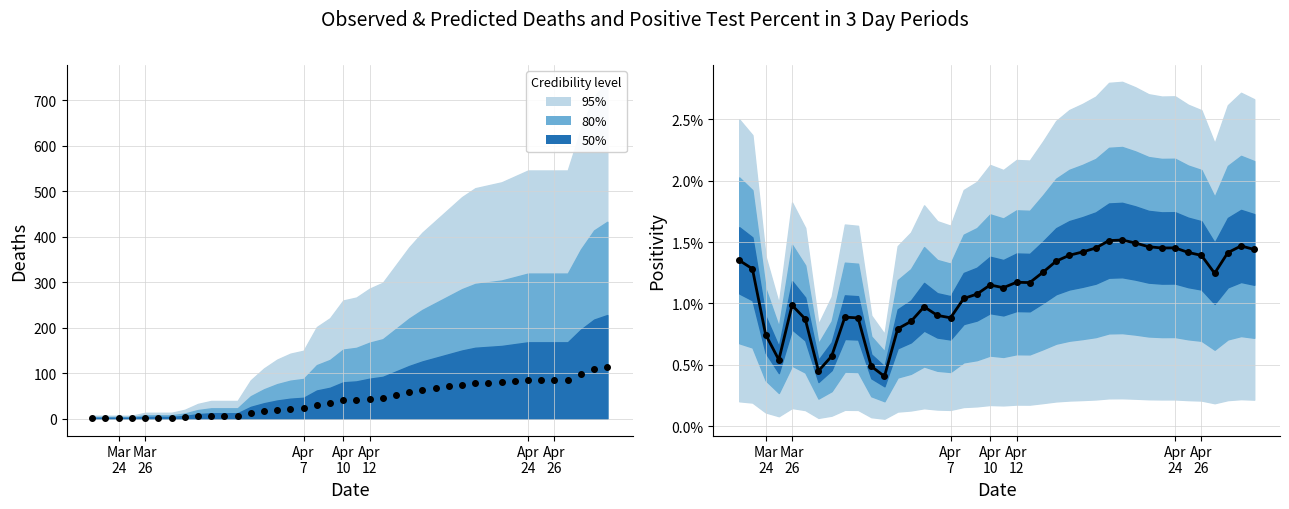

Does the chart have visible grid lines?

Yes